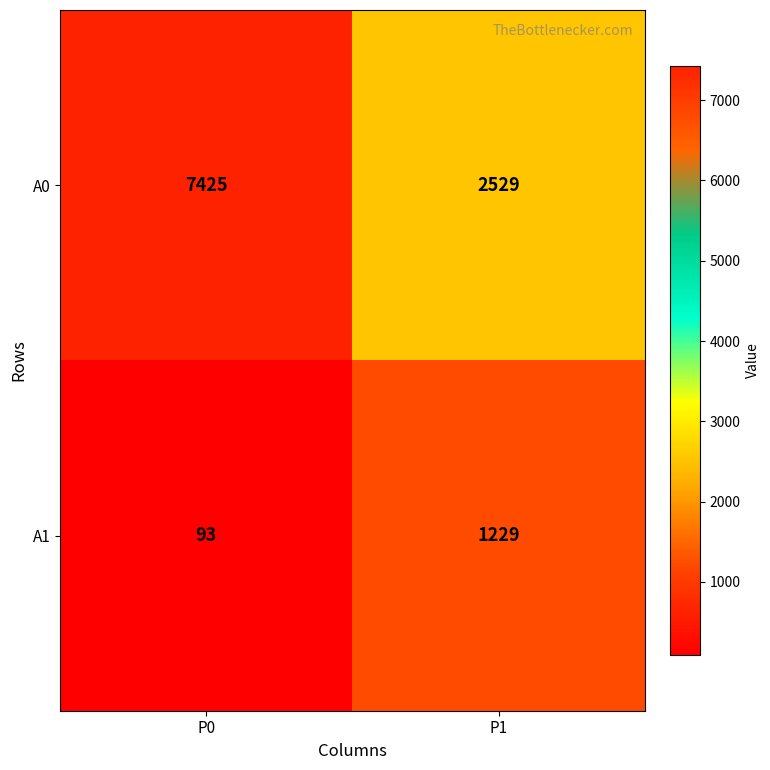

Which label corresponds to the smallest value in the chart?

P0